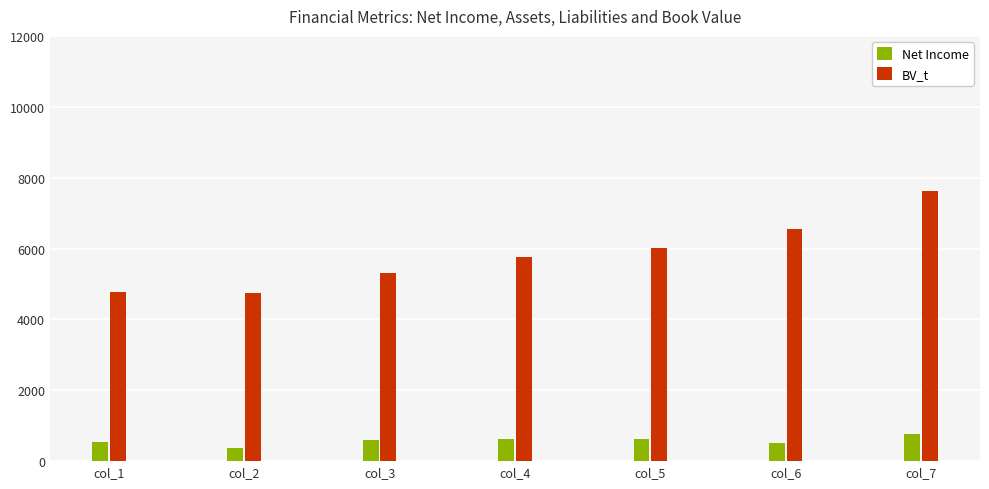

The value of BV_t at col_2 is 7867.2. True or false?

False